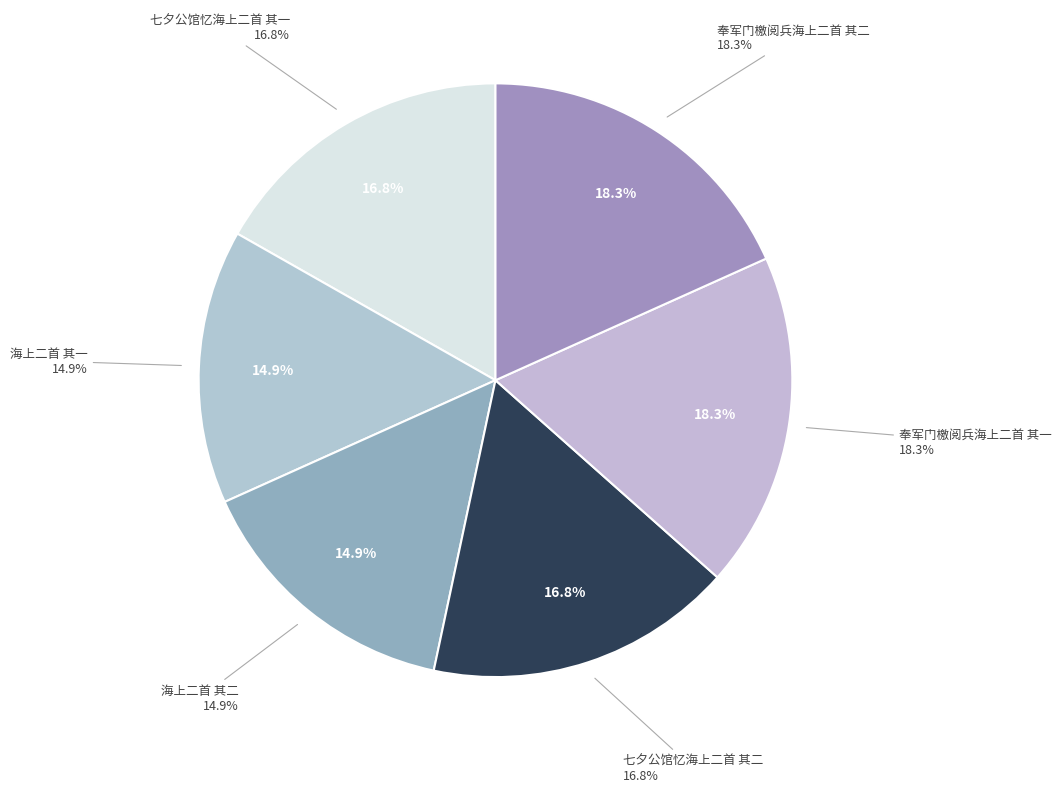

Rank the categories by value from highest to lowest.

奉军门檄阅兵海上二首 其二, 奉军门檄阅兵海上二首 其一, 七夕公馆忆海上二首 其二, 七夕公馆忆海上二首 其一, 海上二首 其二, 海上二首 其一